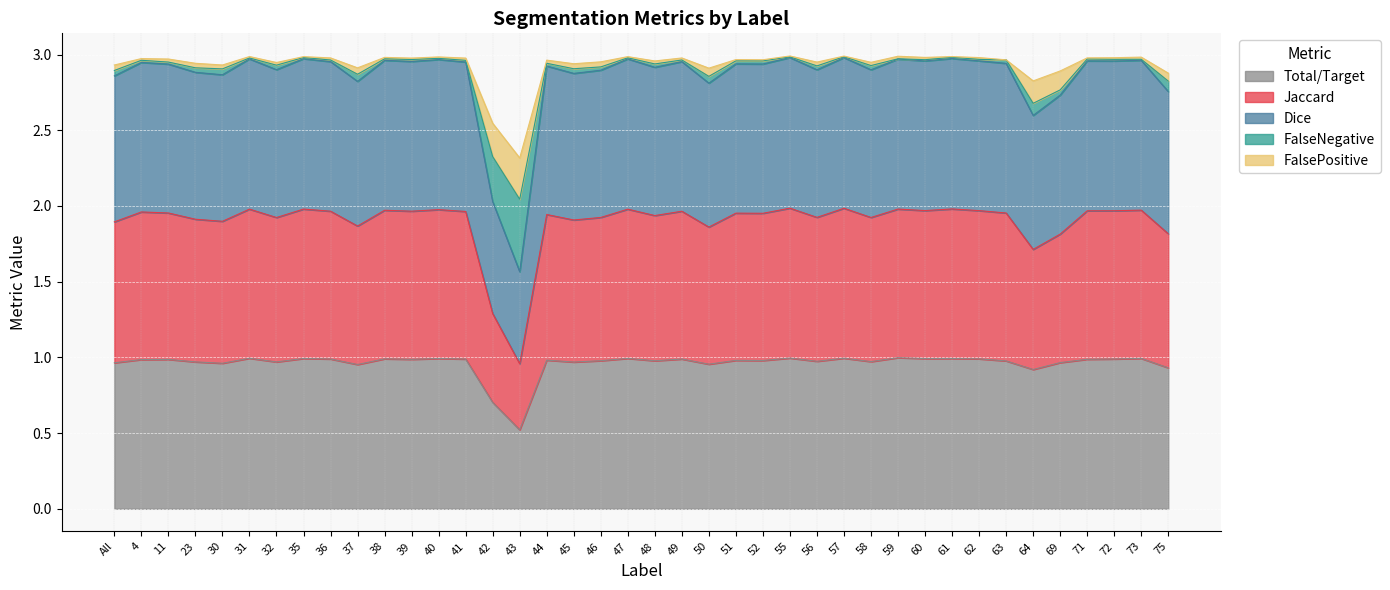

Does the chart display data point markers on the line(s)?

No